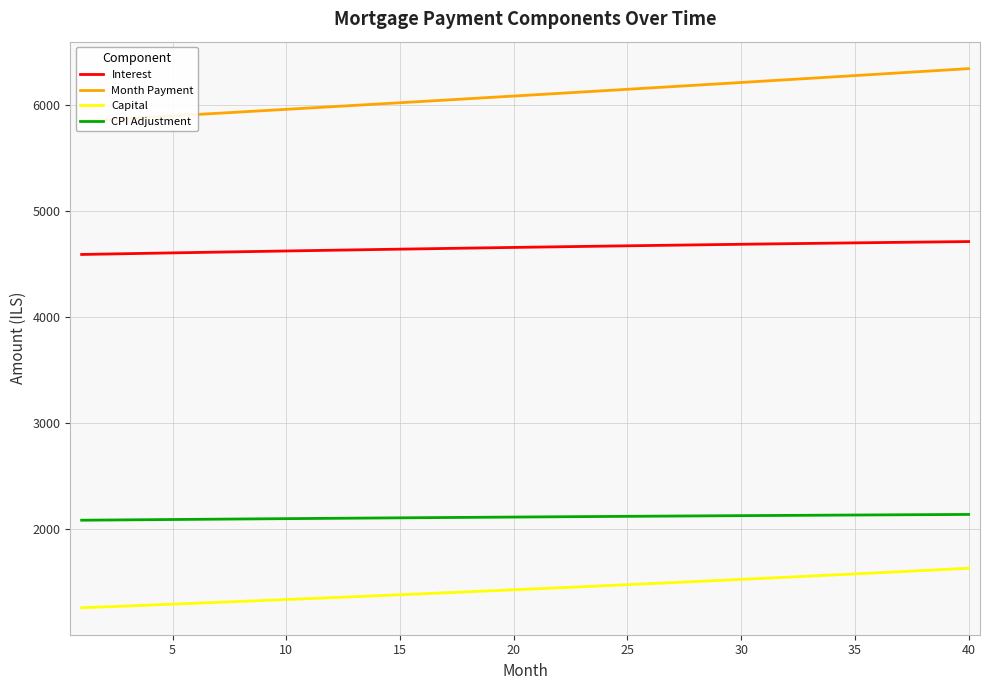

What is the difference between the maximum and minimum values in the Interest series?

121.8